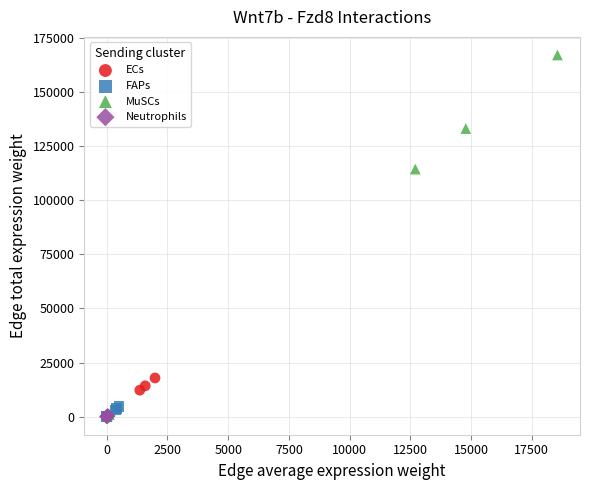

What are all the series names shown in the legend?

ECs, FAPs, MuSCs, Neutrophils